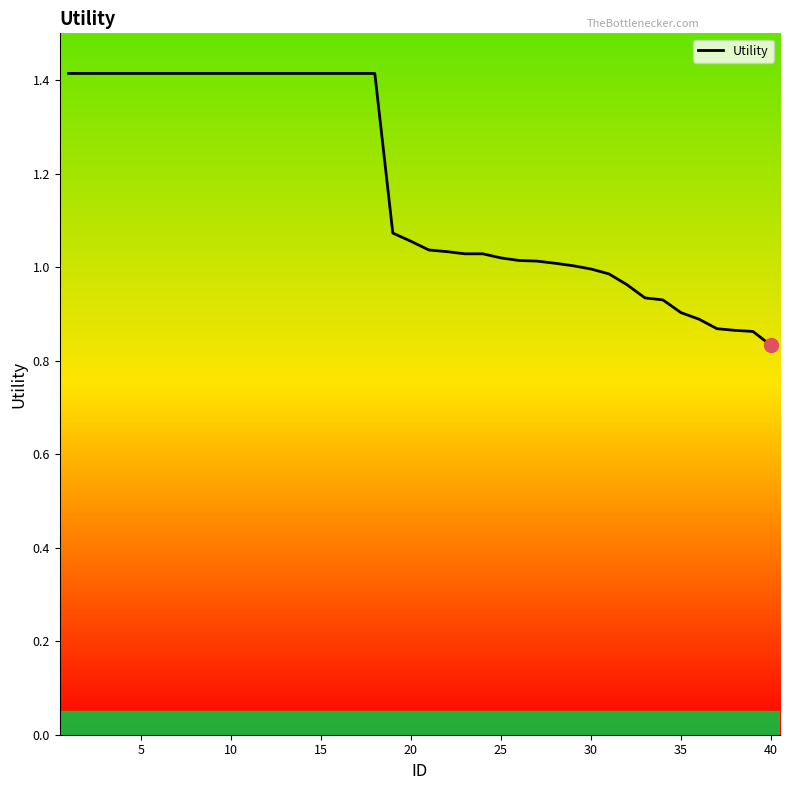

What is the difference between the maximum and minimum values?

0.6